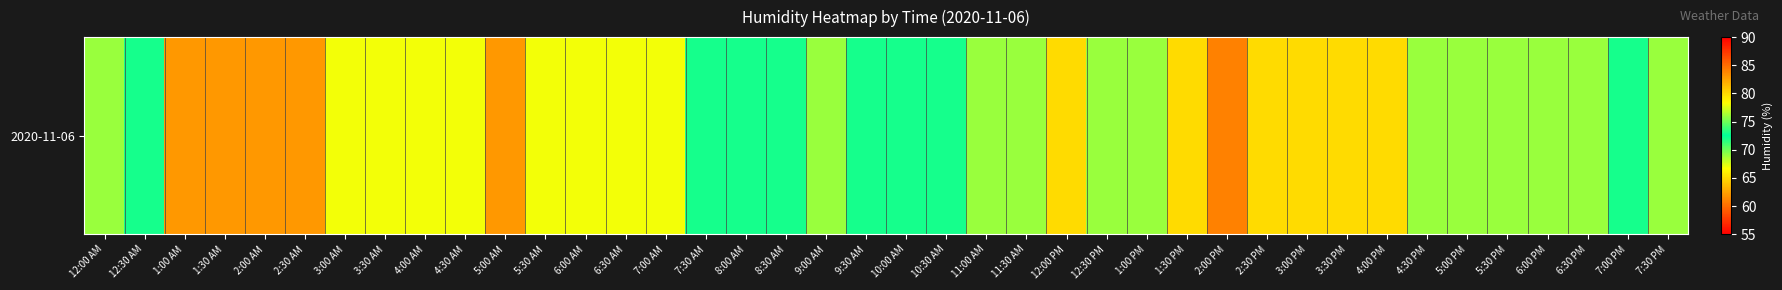

Approximately how many times larger is the value at 2:00 PM compared to 9:30 AM?

0.8